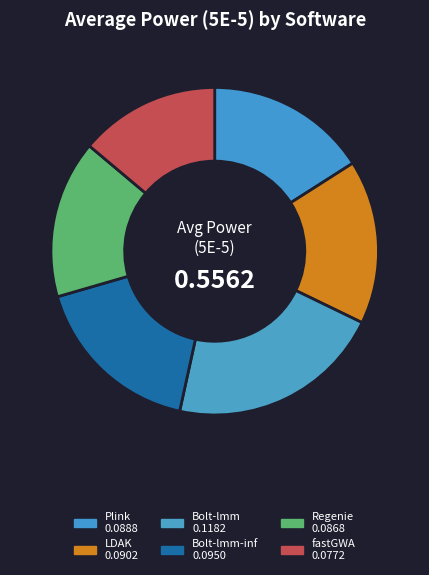

How many segments does this pie chart have?

6